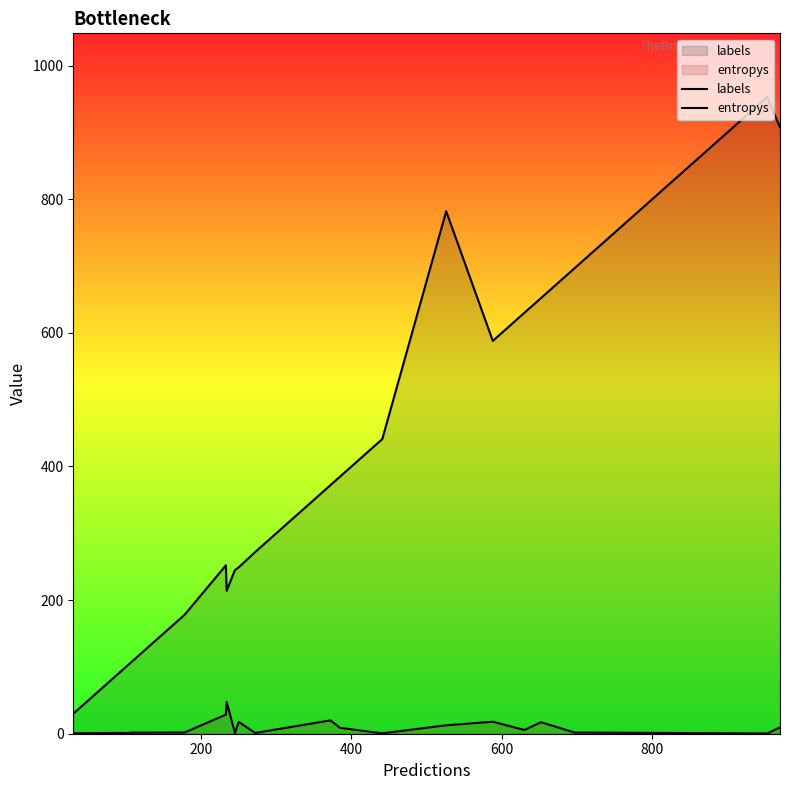

What is the minimum value shown in the chart?

0.4